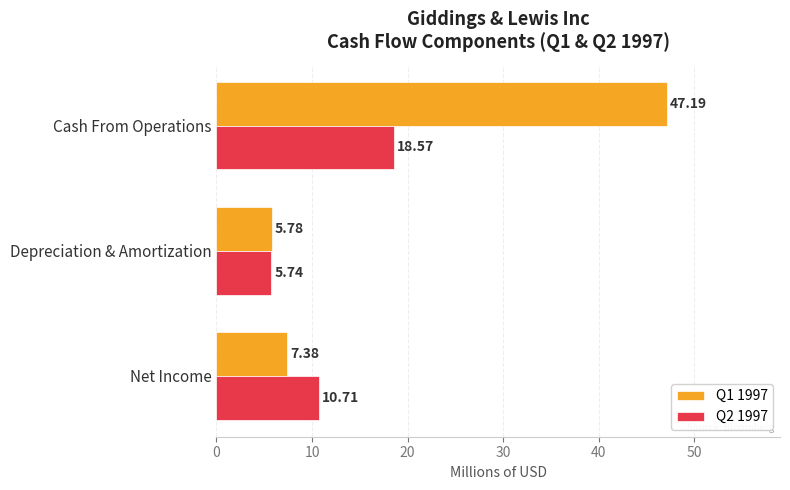

What is the sum of the Q2 1997 values at Depreciation & Amortization and Cash From Operations?

24.3